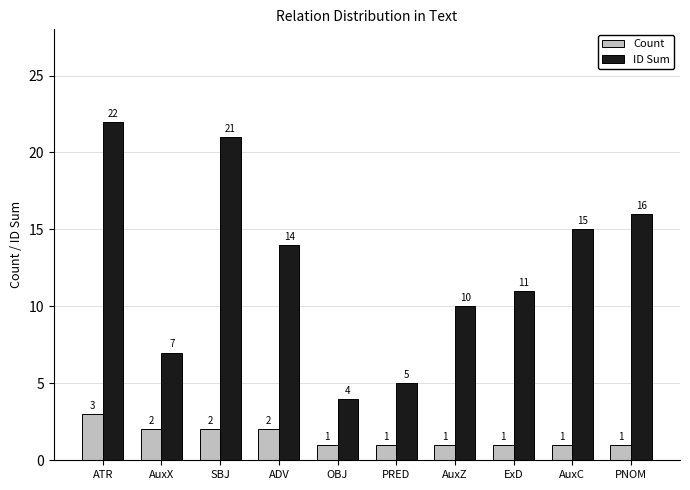

Rank the categories by ID Sum value from lowest to highest.

OBJ, PRED, AuxX, AuxZ, ExD, ADV, AuxC, PNOM, SBJ, ATR